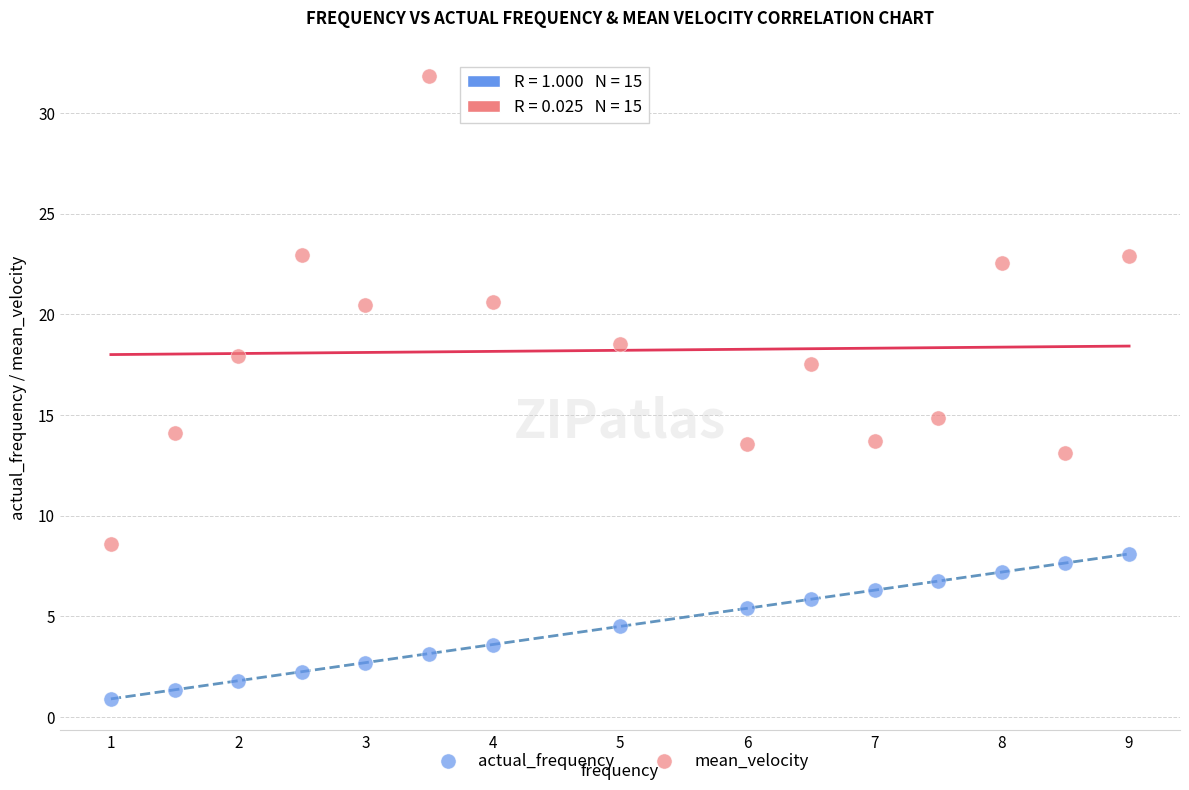

Across all data points, what is the range of Y values (max minus min)?

30.9